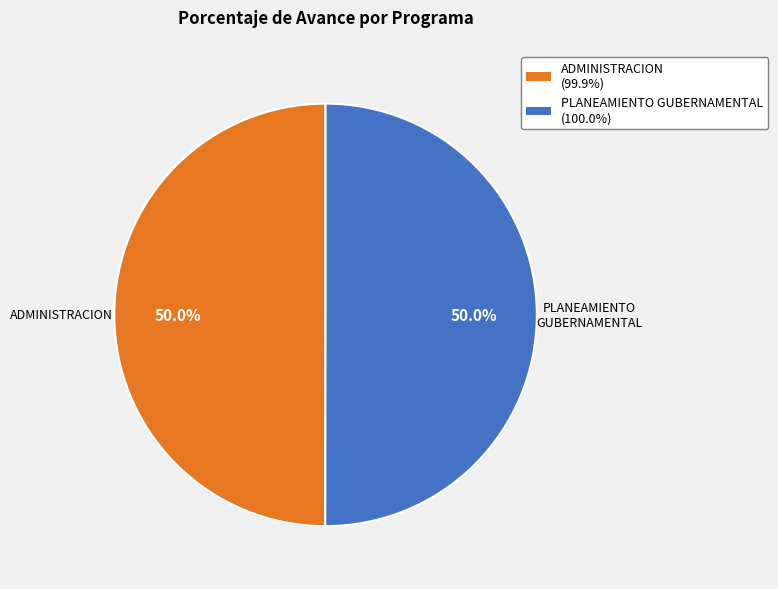

What percentage is NOT represented by ADMINISTRACION?

50.0%